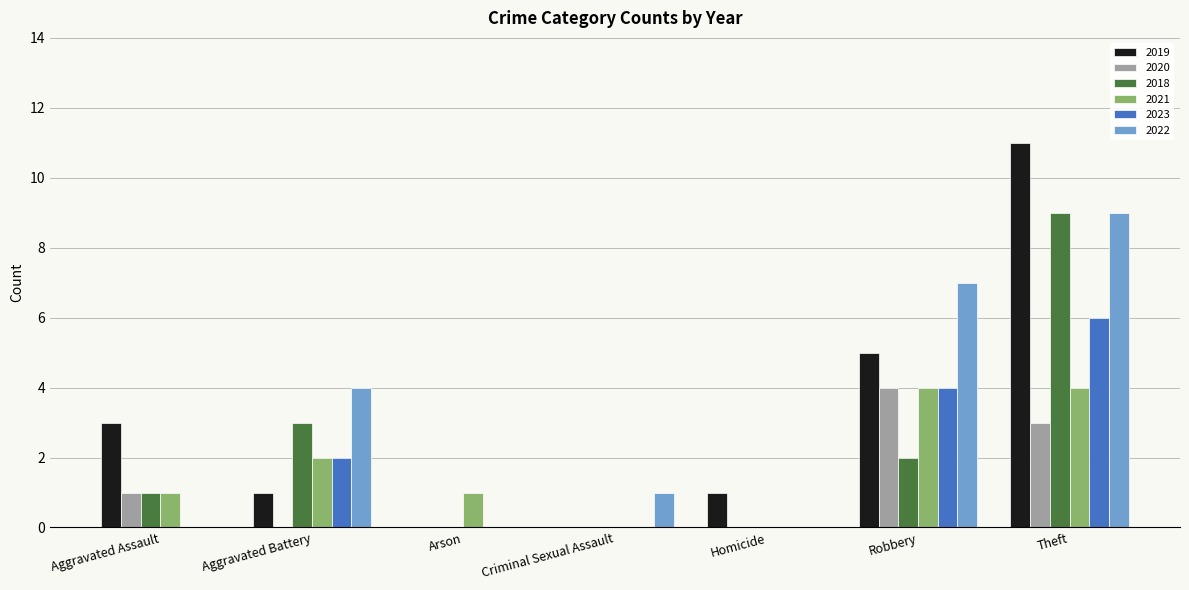

What is the spread (max minus min) of values at Arson?

1